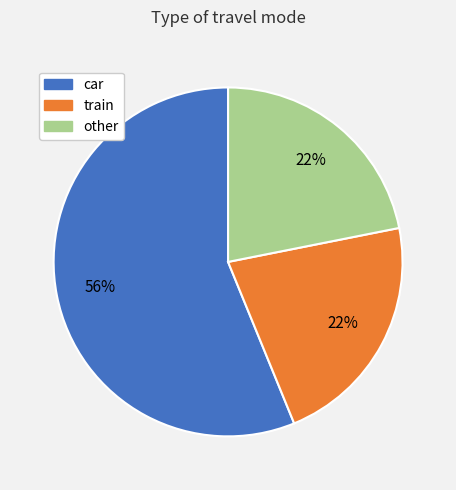

To the nearest percent, what is the combined percentage of other and car?

78%